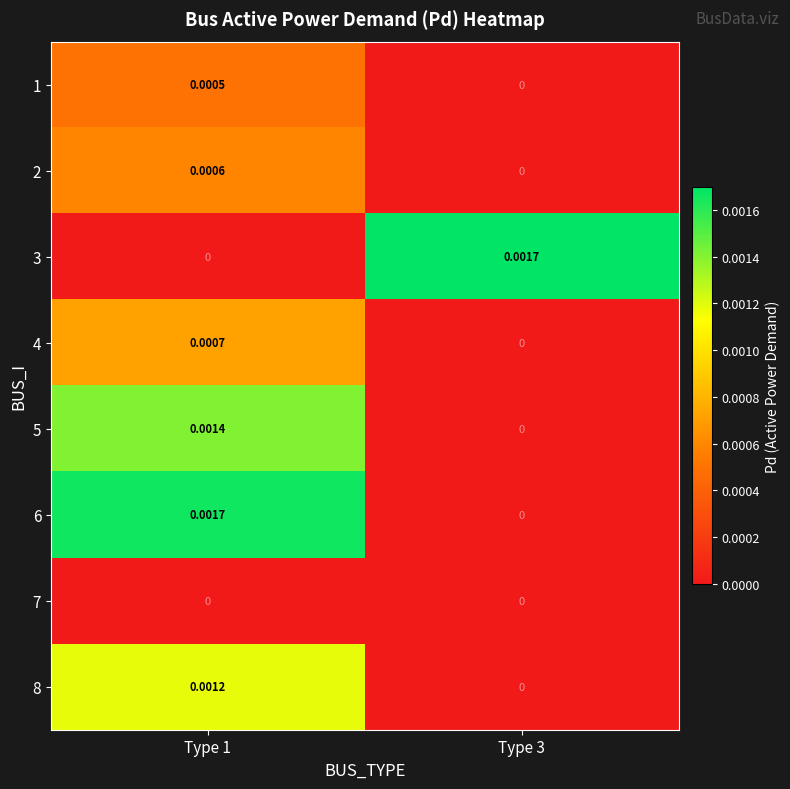

Which label corresponds to the largest value in the chart?

Type 3